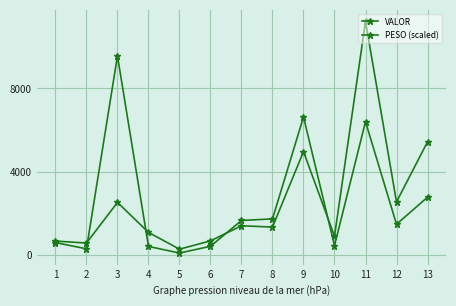

What is the difference between the highest and lowest values at 2?

279.8